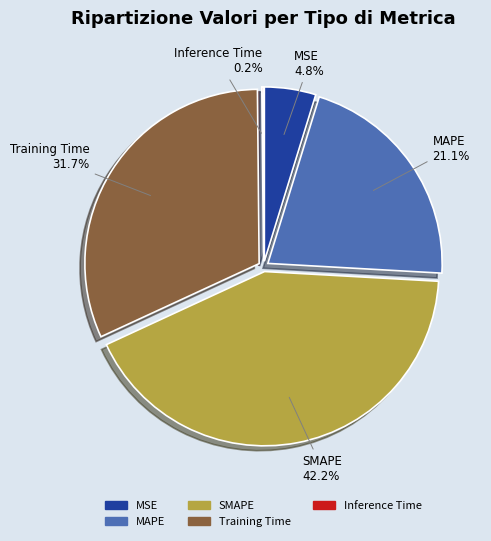

Is it true that SMAPE is 47% of the pie?

False